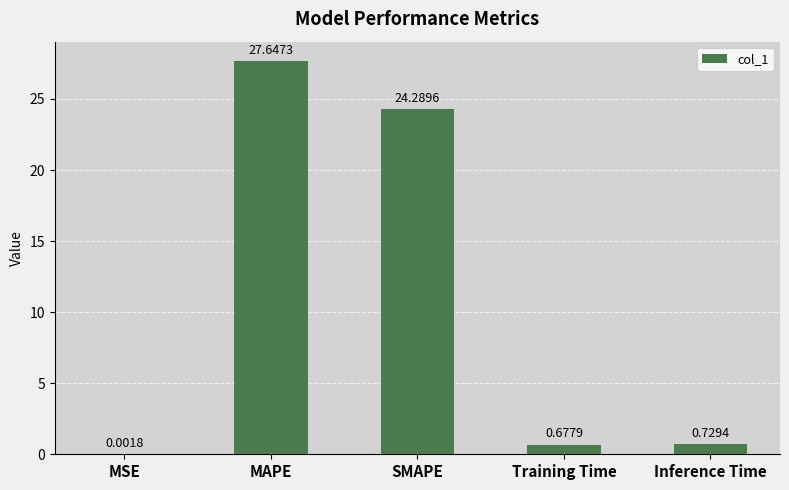

What is the change in value from MAPE to SMAPE?

-3.4